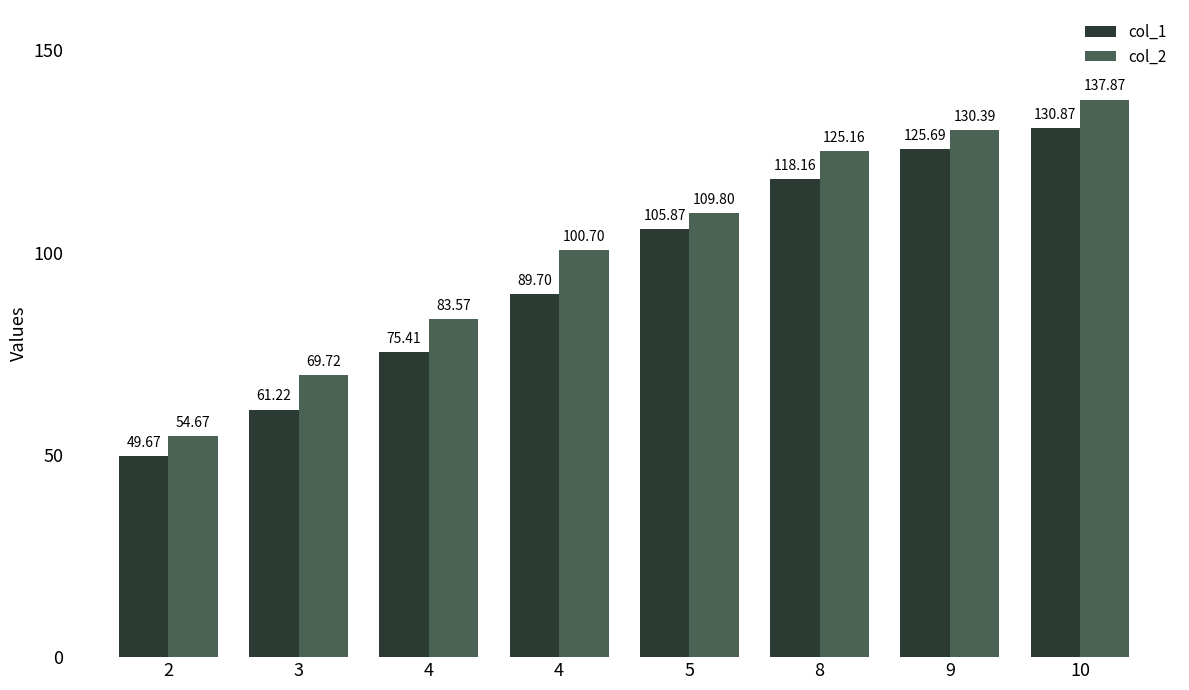

What is the maximum value shown in the chart?

137.9